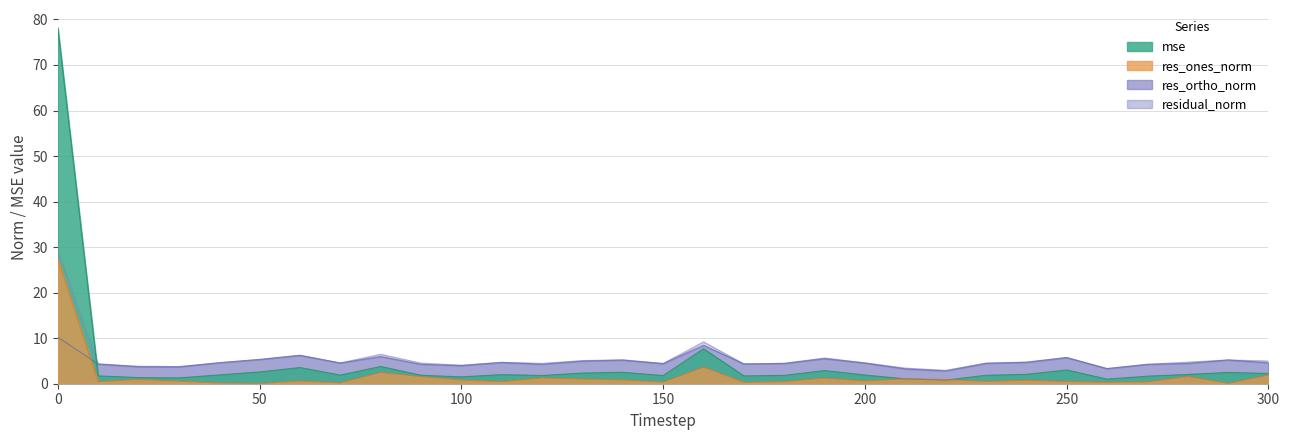

How many interior local peaks does the residual_norm series have?

8